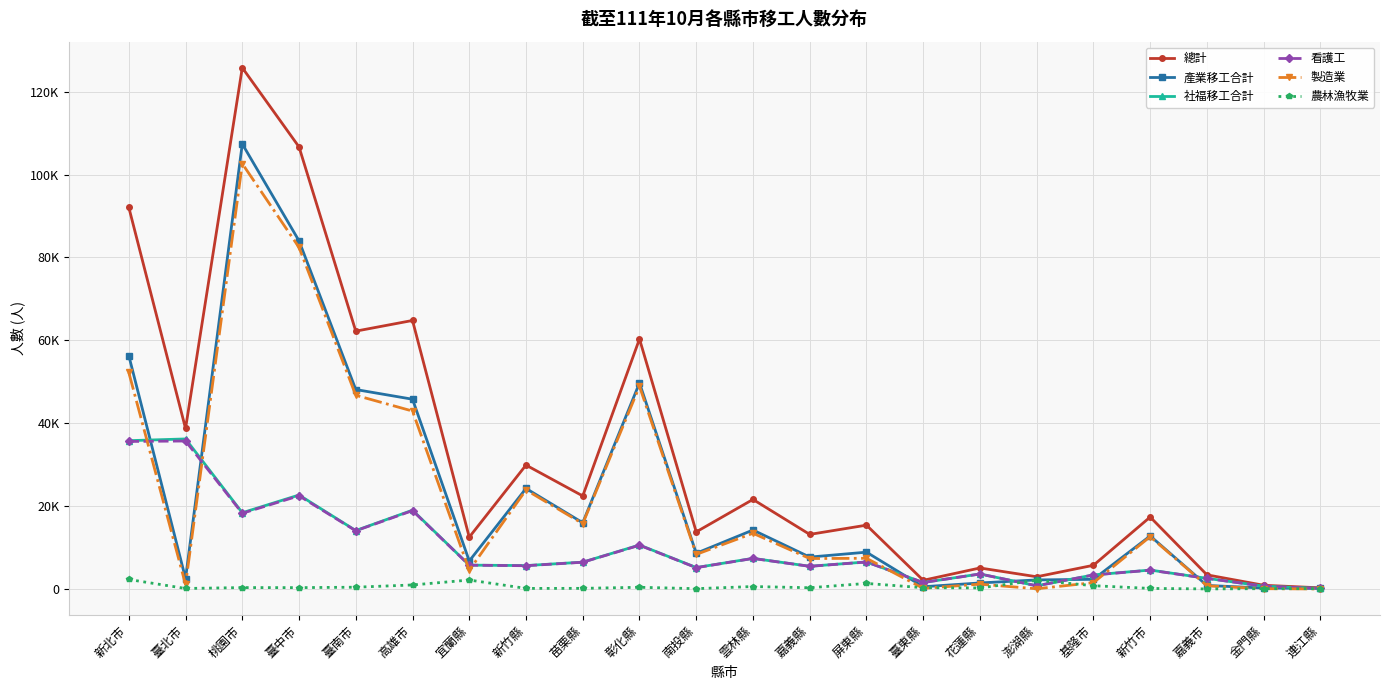

Is the value of 看護工 at 桃園市 greater than the value of 總計 at 澎湖縣?

Yes